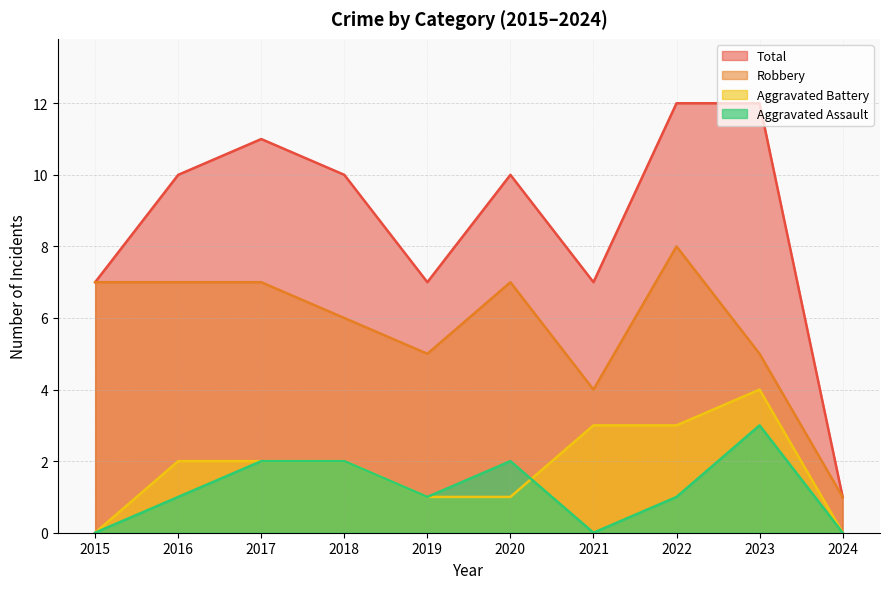

Where does the Total series first go above 10?

2017